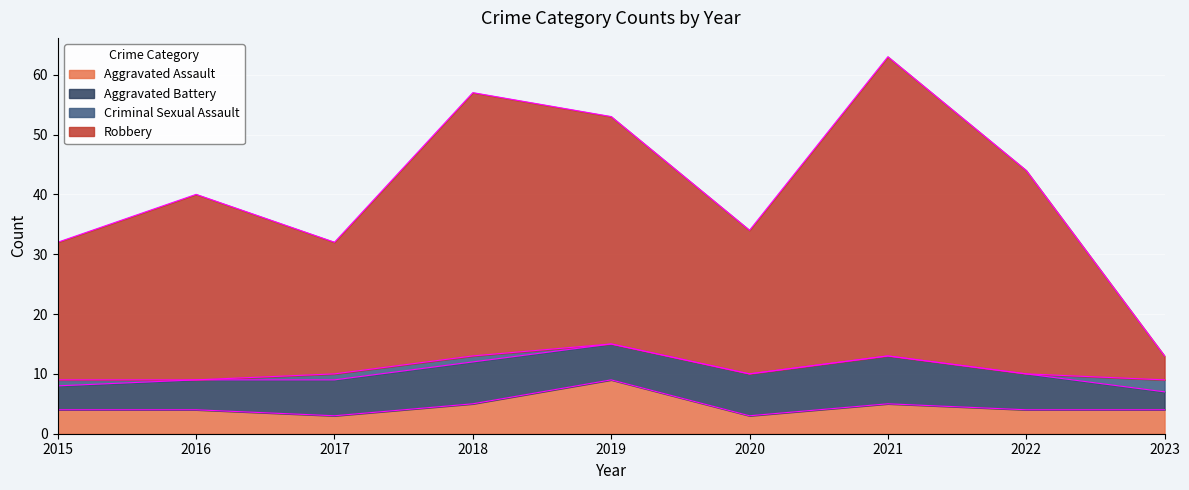

Is it true that Robbery equals 32 at 2017?

True